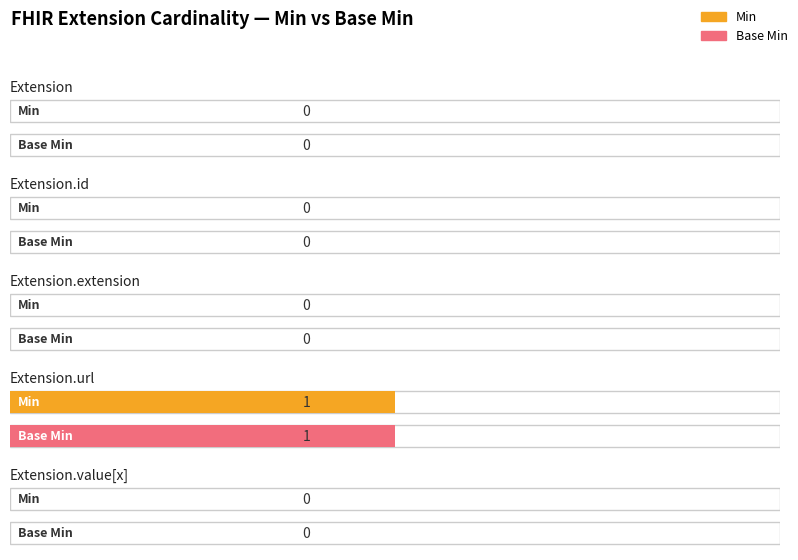

List the labels in order of Base Min value, smallest first.

Extension, Extension.id, Extension.extension, Extension.value[x], Extension.url